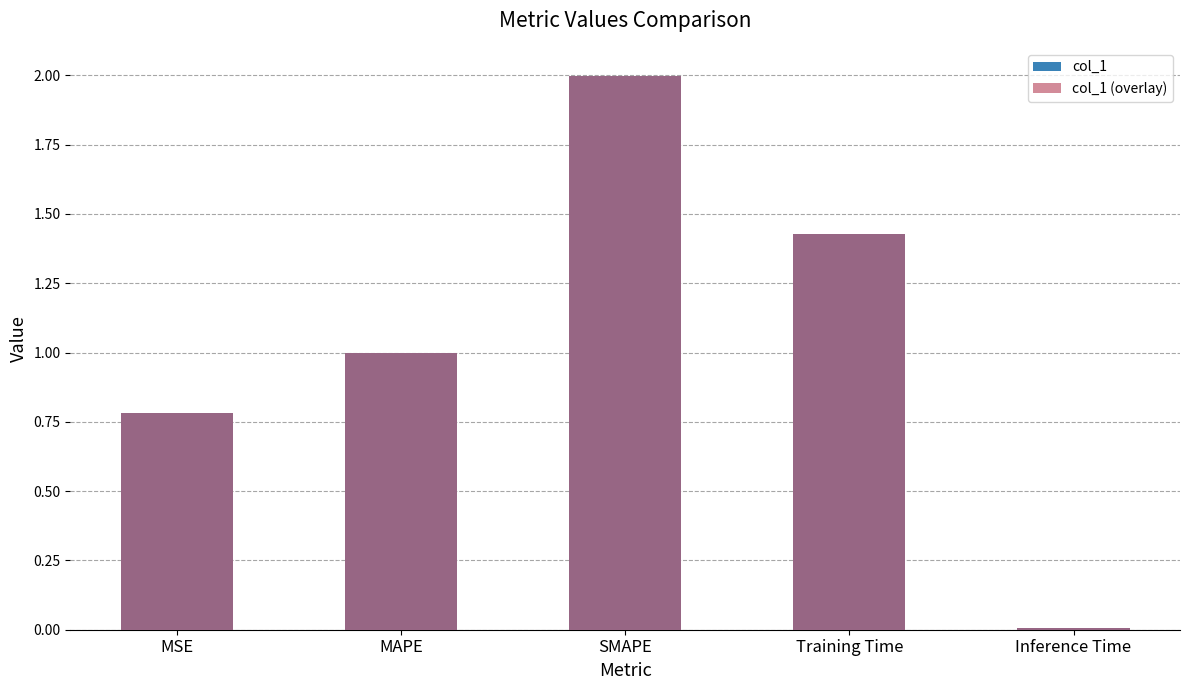

What is the label of the 5th bar from the right?

MSE